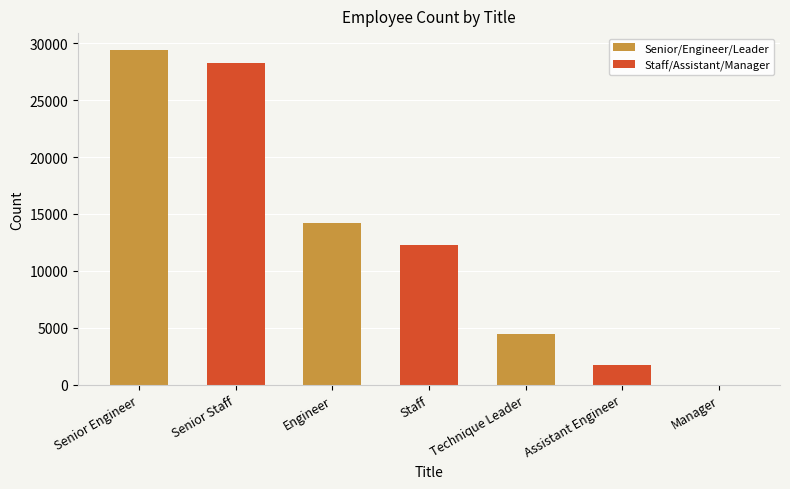

Reading left to right, list all the values displayed in this chart.

29414	28254	14222	12243	4502	1761	2